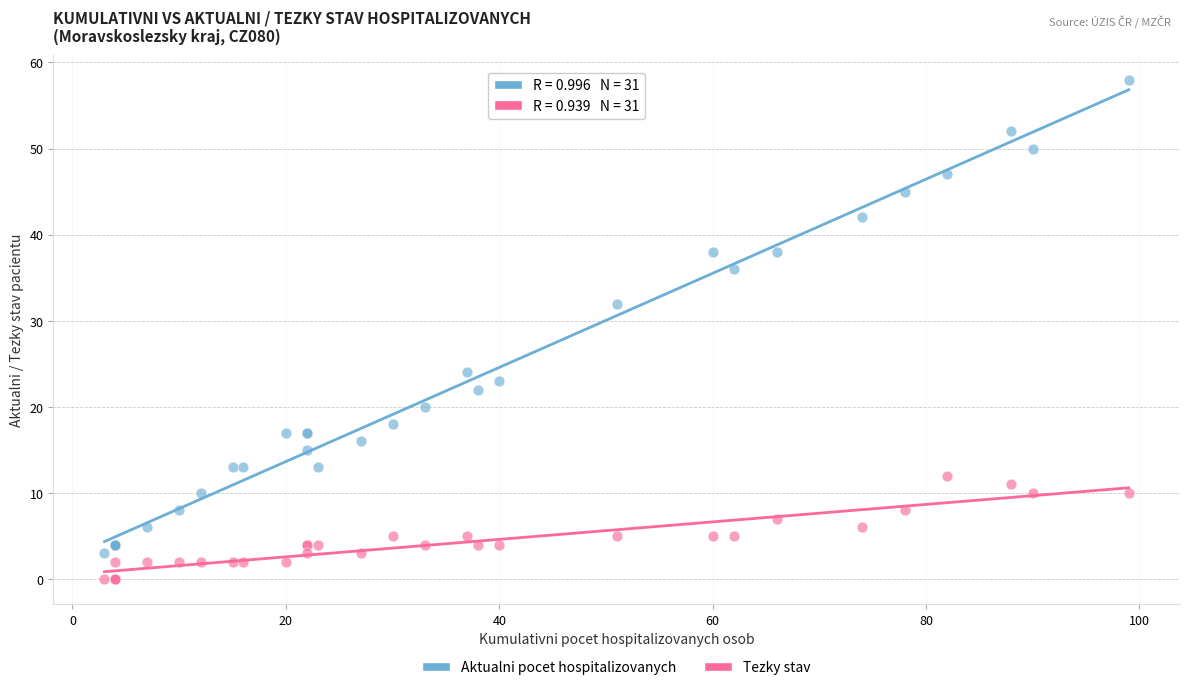

Which series reaches the maximum Y coordinate?

Aktualni pocet hospitalizovanych